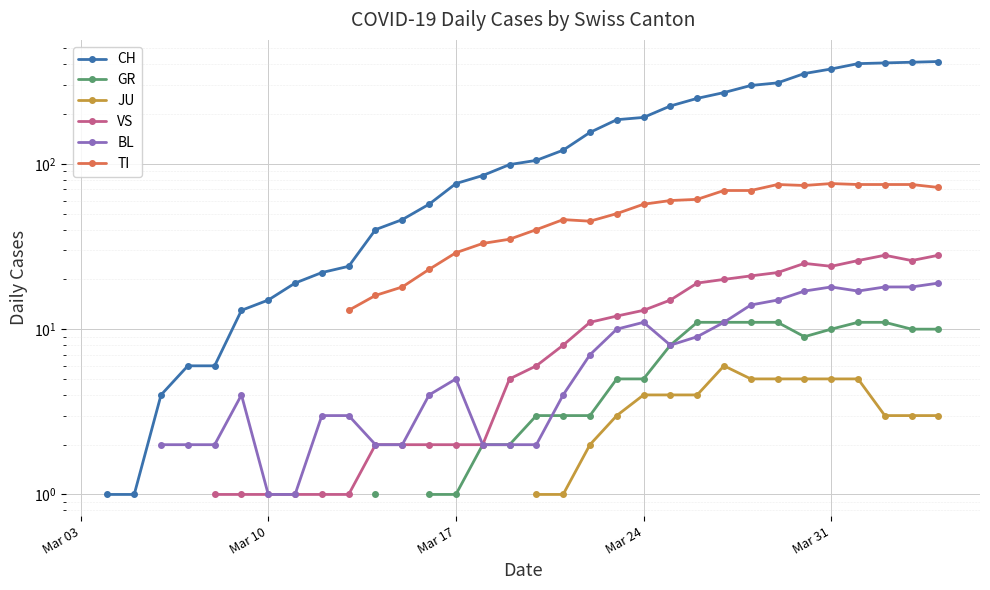

The value of CH at 15 is 29.8. True or false?

False